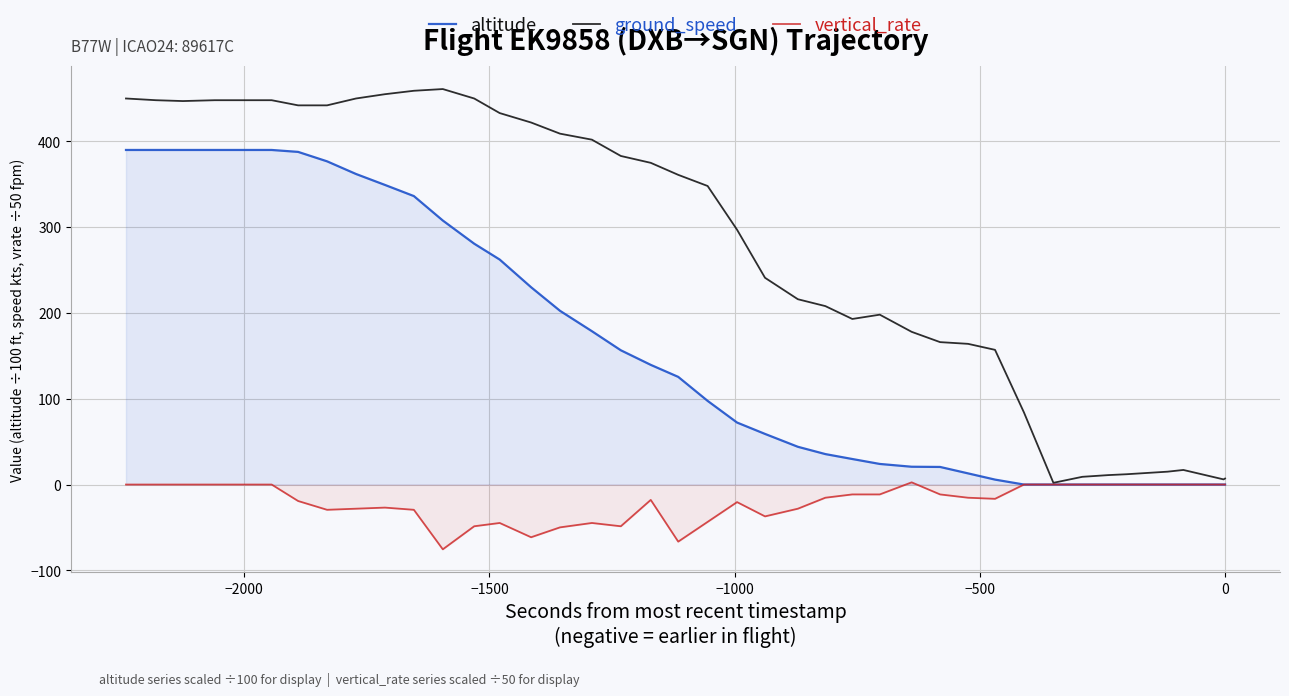

Rank the series by their maximum value, from lowest to highest.

vertical_rate, altitude, ground_speed